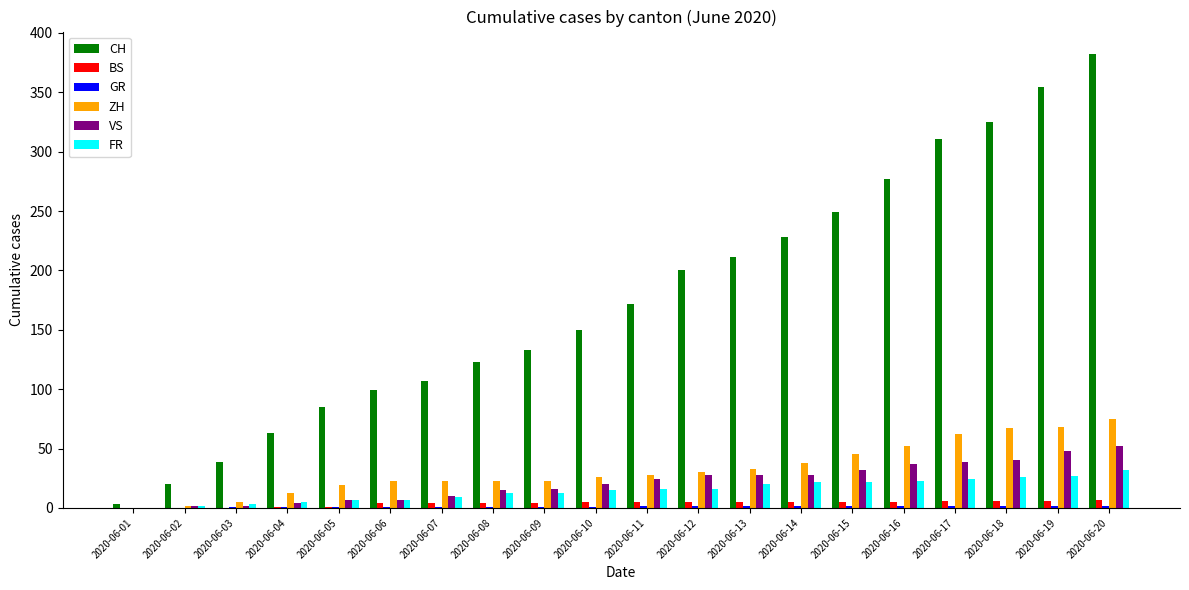

Is it true that CH equals 25 at 2020-06-05?

False